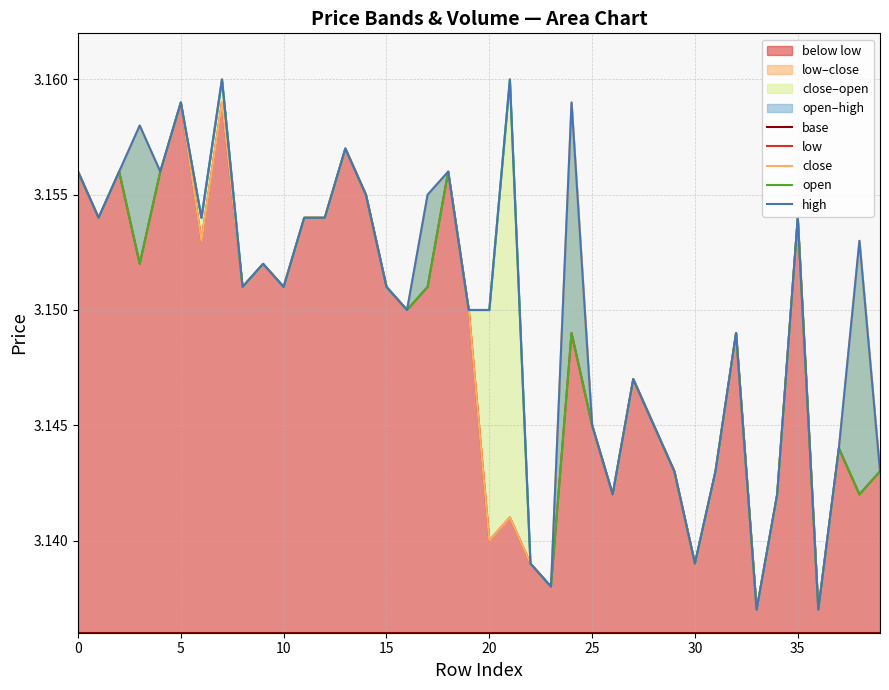

True or false: high and base intersect in this chart.

False